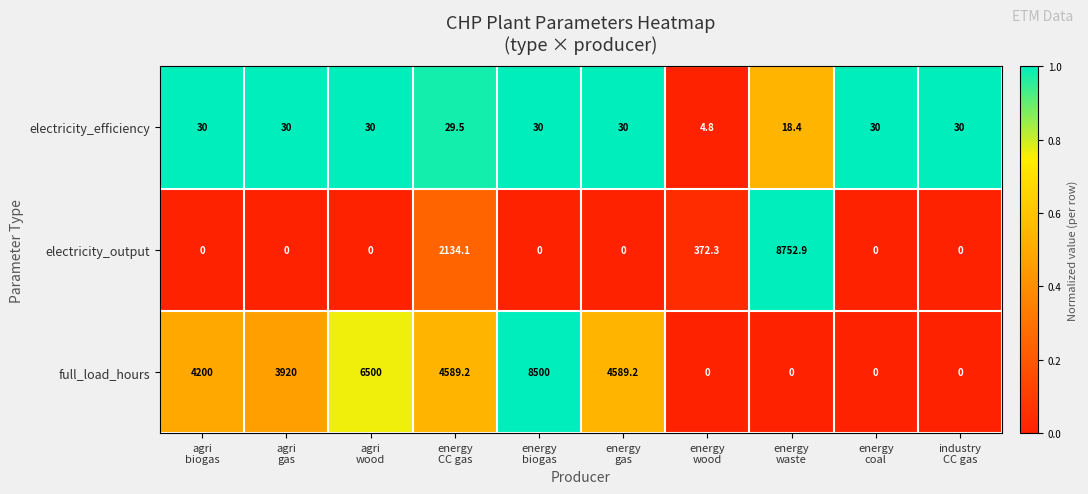

What is the lowest value of the electricity_efficiency series?

4.8